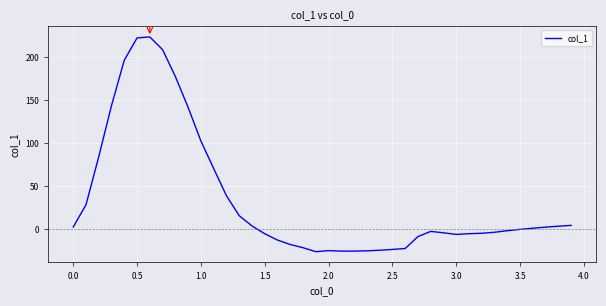

What is the greatest value displayed?

223.6